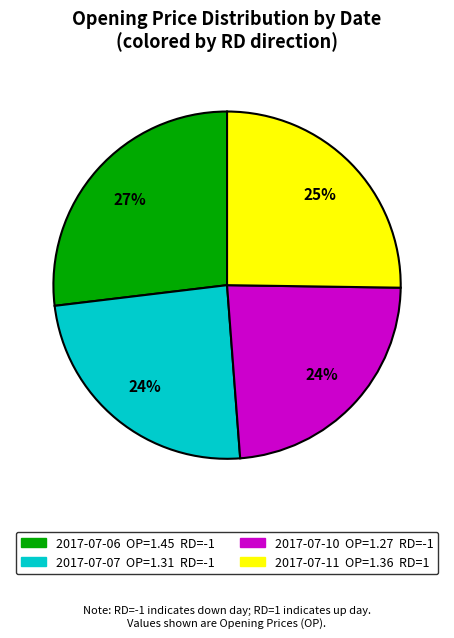

How many segments does this pie chart have?

4